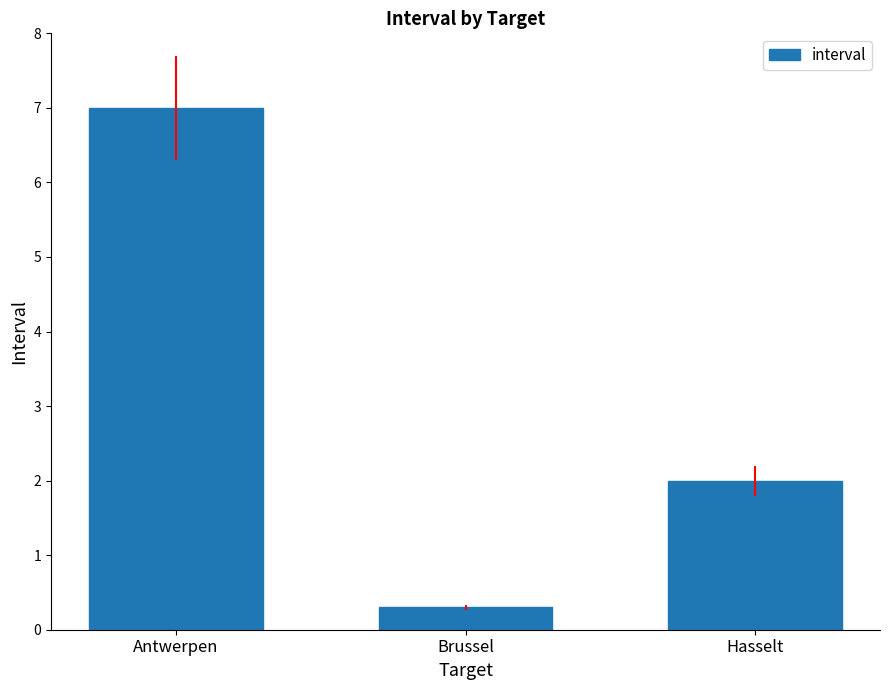

Reading right to left, extract all data points from this chart.

2.0	0.3	7.0